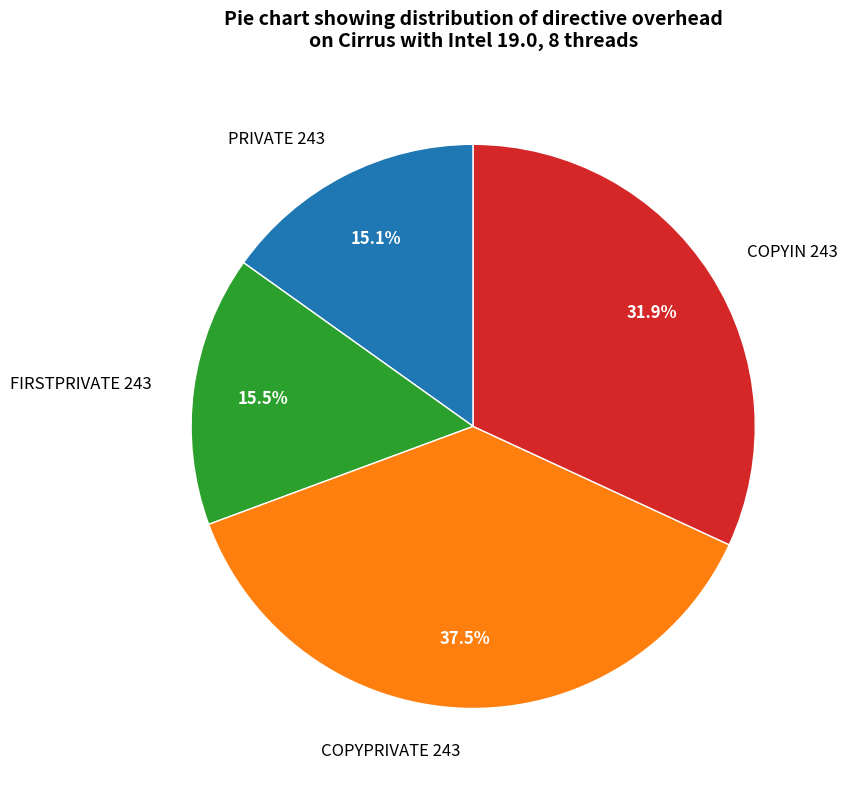

How many segments does this pie chart have?

4